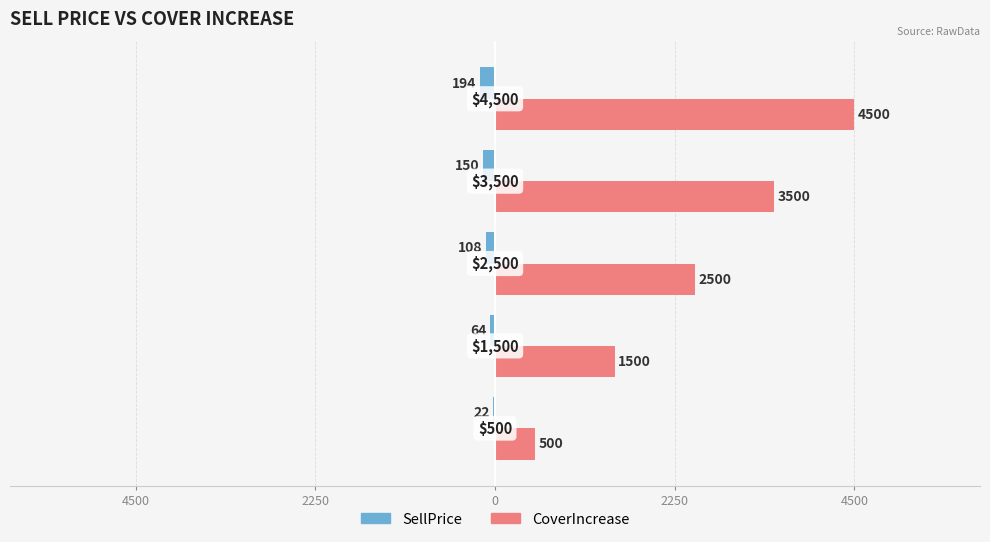

What is the value of the CoverIncrease bar at the 1st from the left?

500